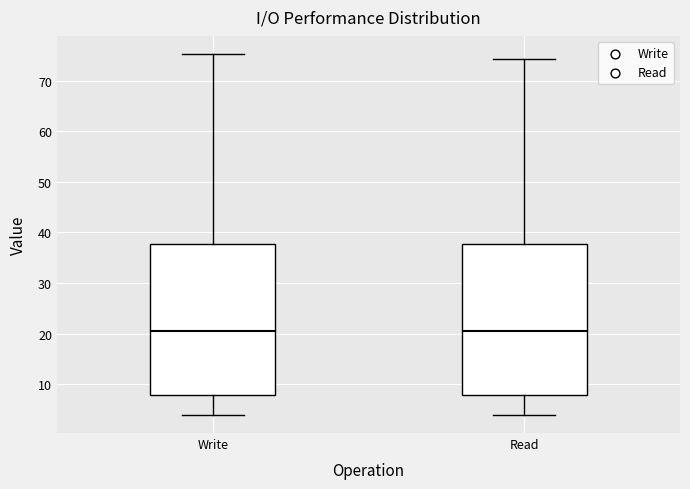

Where does the upper whisker of the box for Read end on the y-axis? The values are not printed on the chart, so give them approximately, as read against the axis.

74